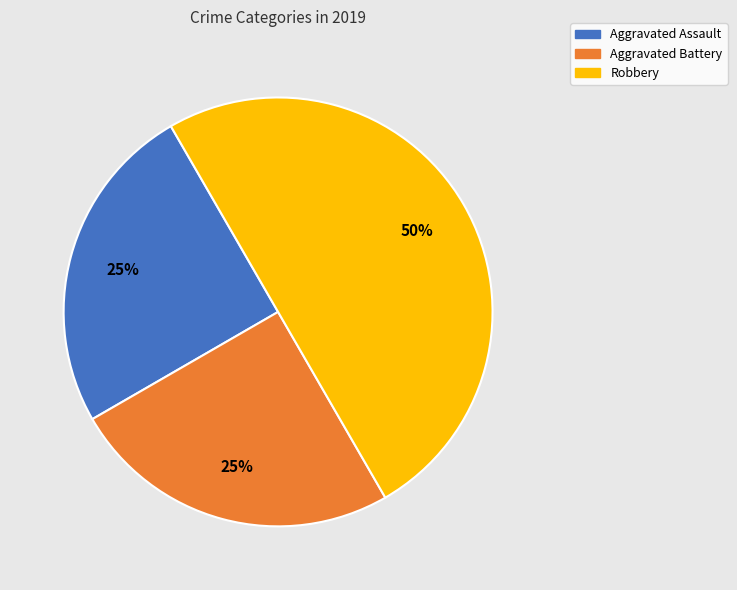

Between Aggravated Assault and Robbery, which is larger?

Robbery